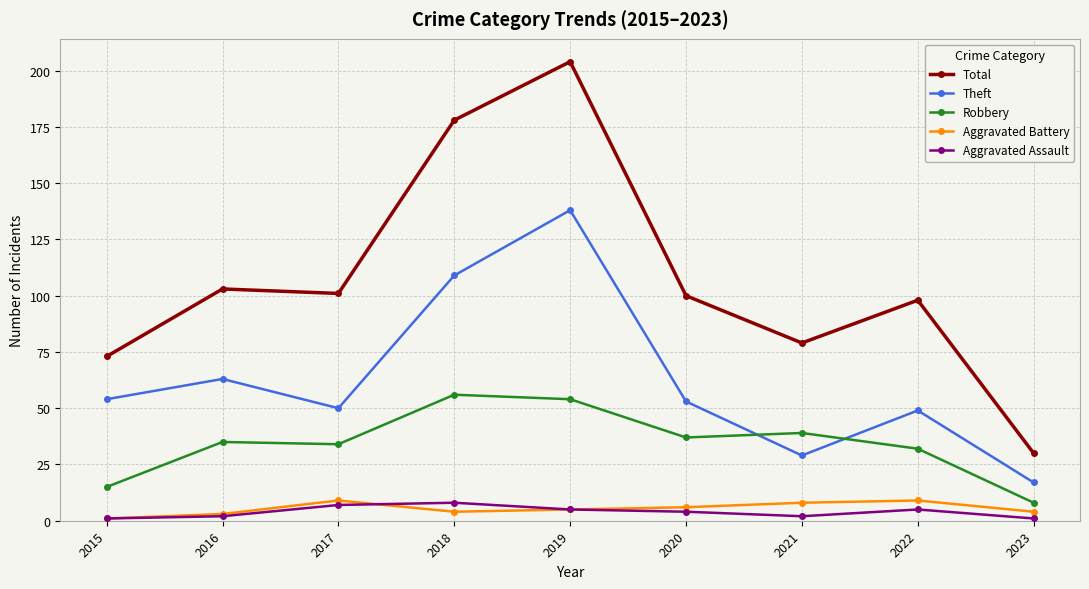

What are all the series names shown in the legend?

Total, Theft, Robbery, Aggravated Battery, Aggravated Assault